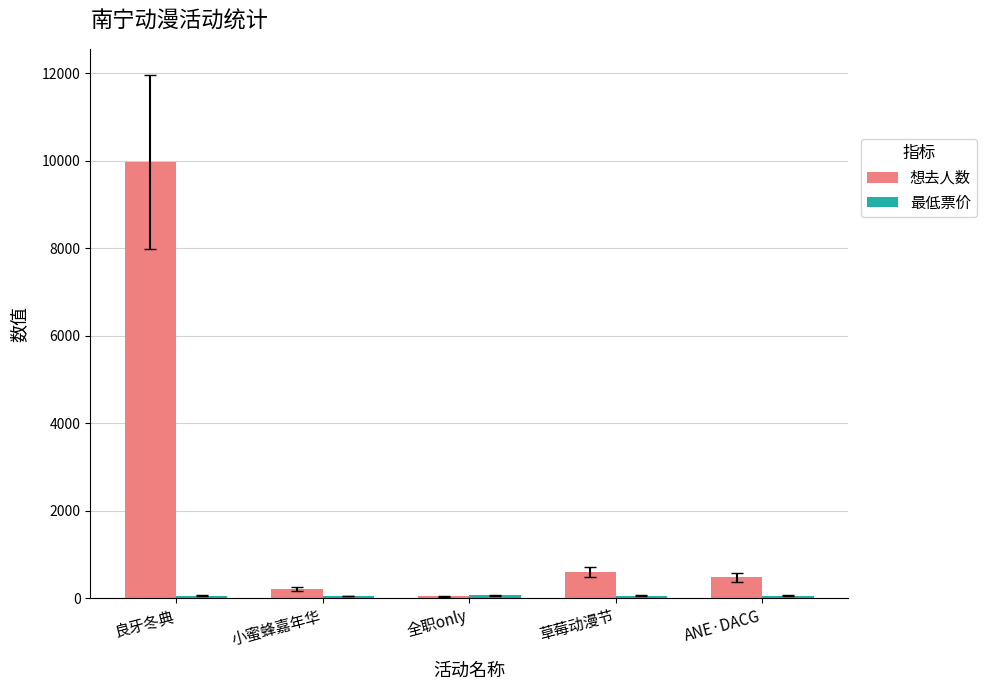

Which label corresponds to the largest value in the chart?

良牙冬典